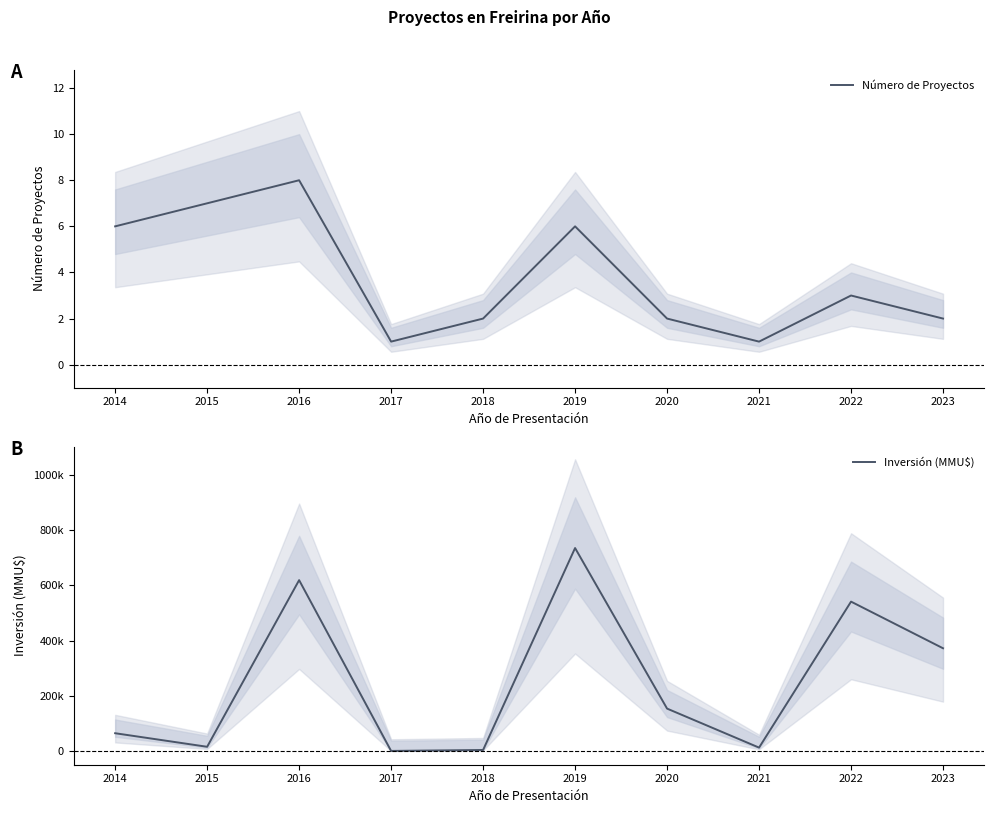

True or false: Número de Proyectos has a value of 2 at 2022.

False